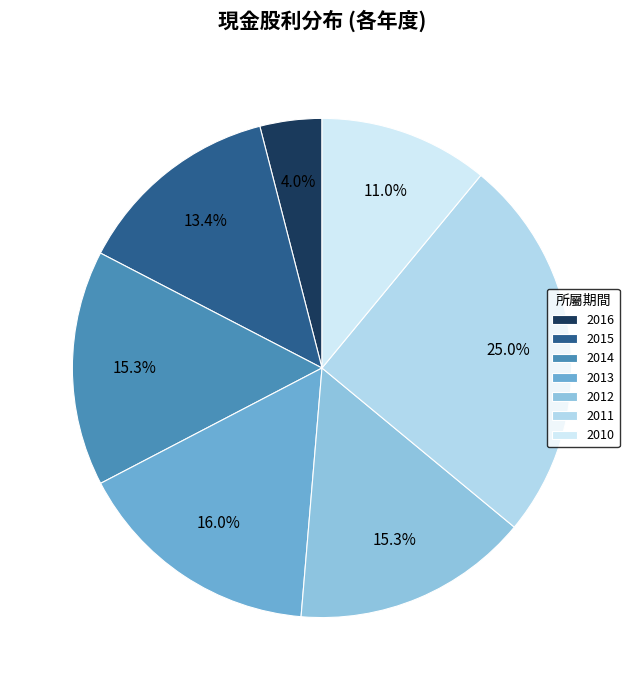

To the nearest percent, what portion does 2016 represent?

4%